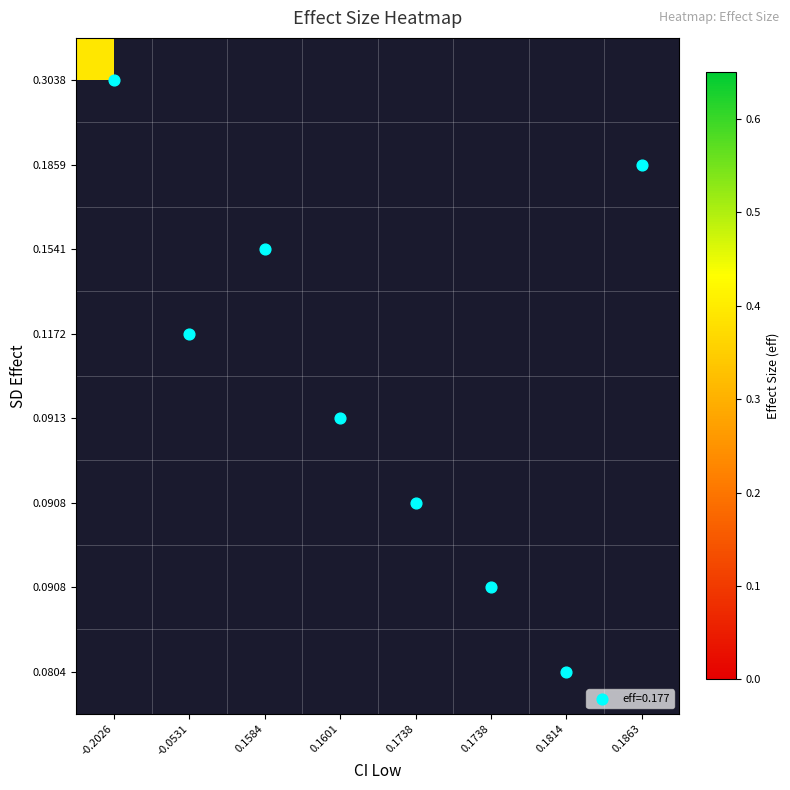

Which has a higher value, 0.1814 or 0.1738?

0.1738